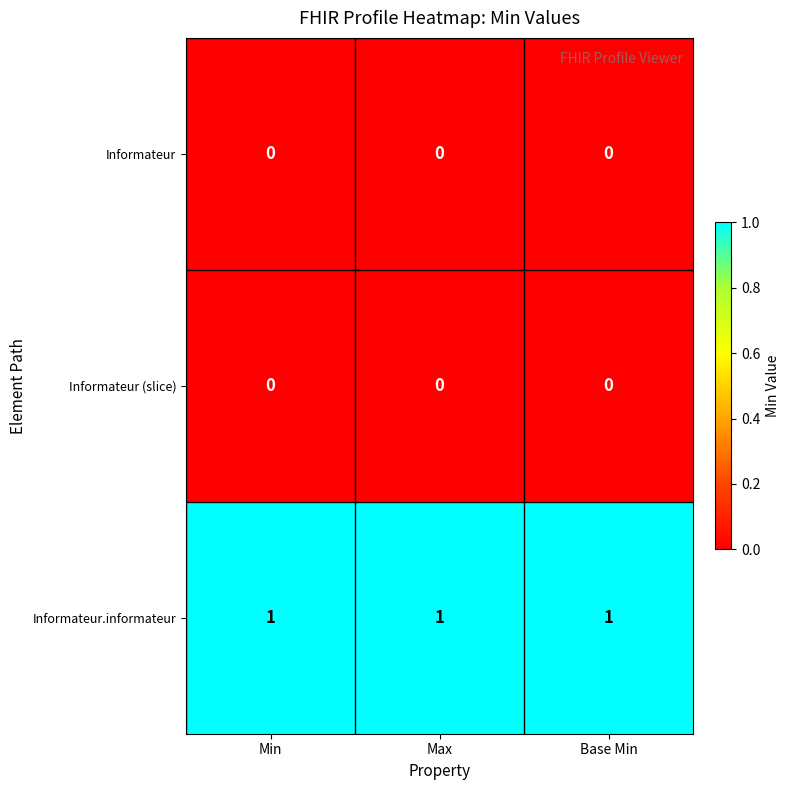

Which series has the largest total across all categories?

Informateur.informateur